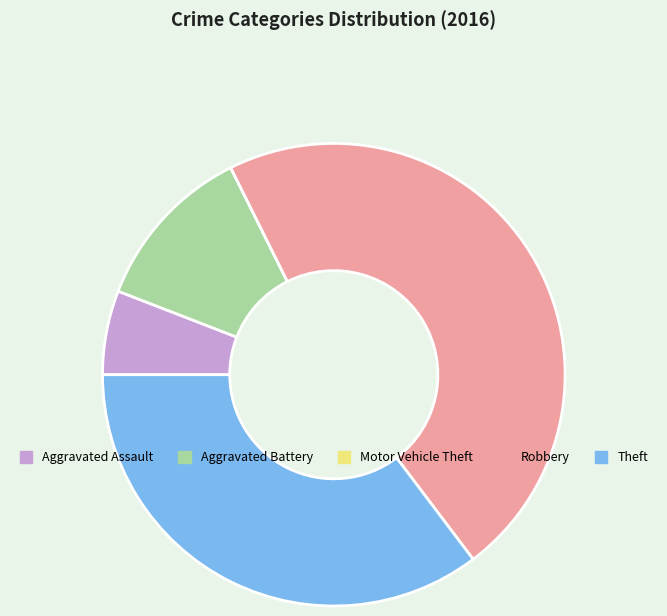

Does Aggravated Assault account for over 50% of the chart?

No